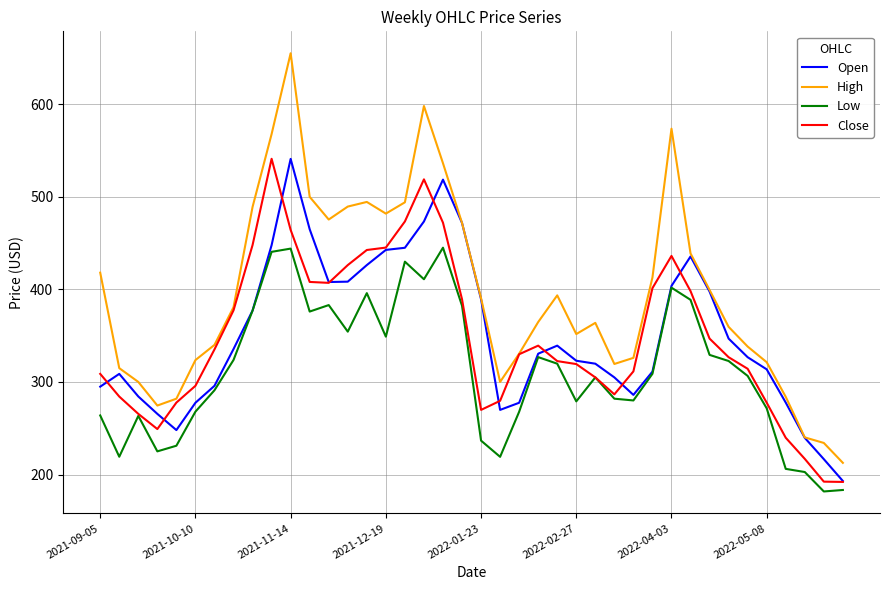

What is the smallest value displayed?

181.7